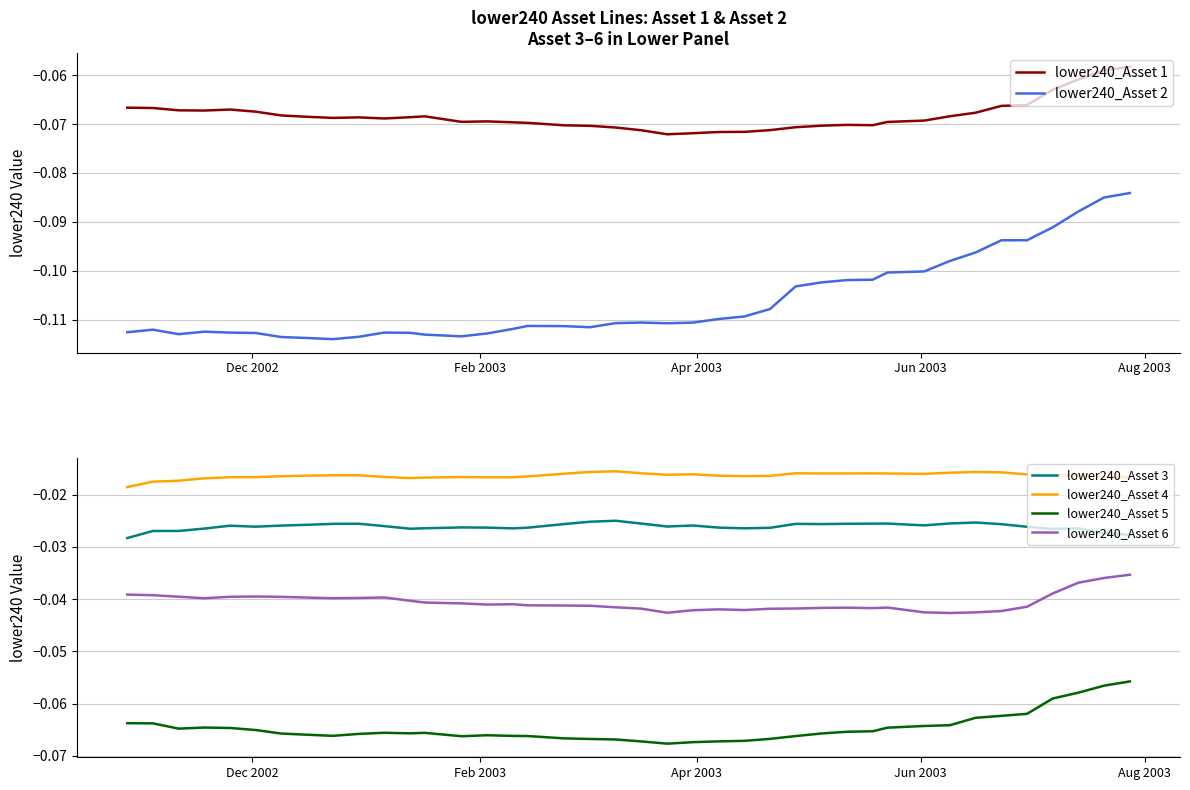

True or false: lower240_Asset 4 and lower240_Asset 6 intersect in this chart.

False